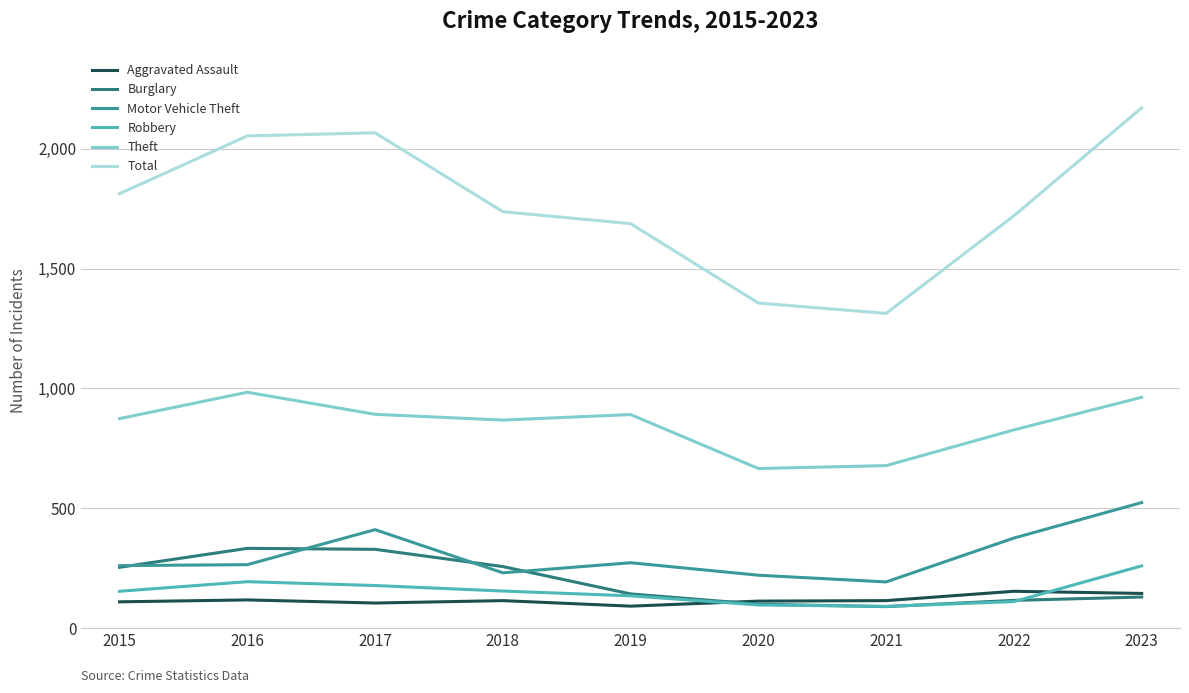

Which series has the widest spread of values?

Total